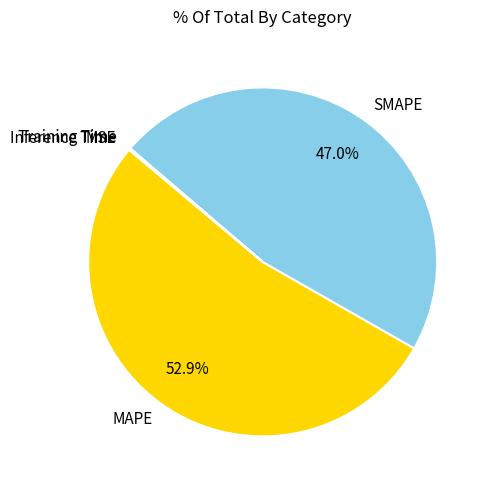

Is there a majority slice in this chart?

Yes